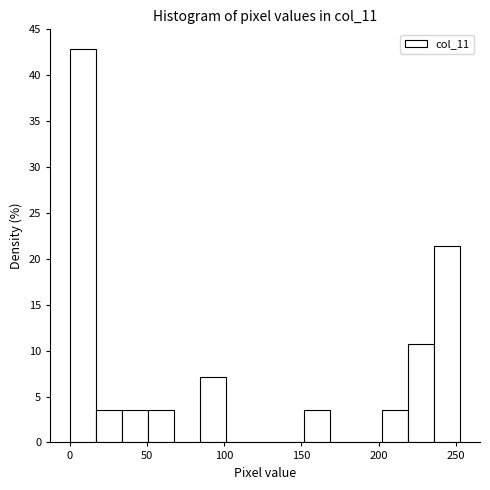

Read against the x-axis, roughly where is the centre of the tallest bar?

10